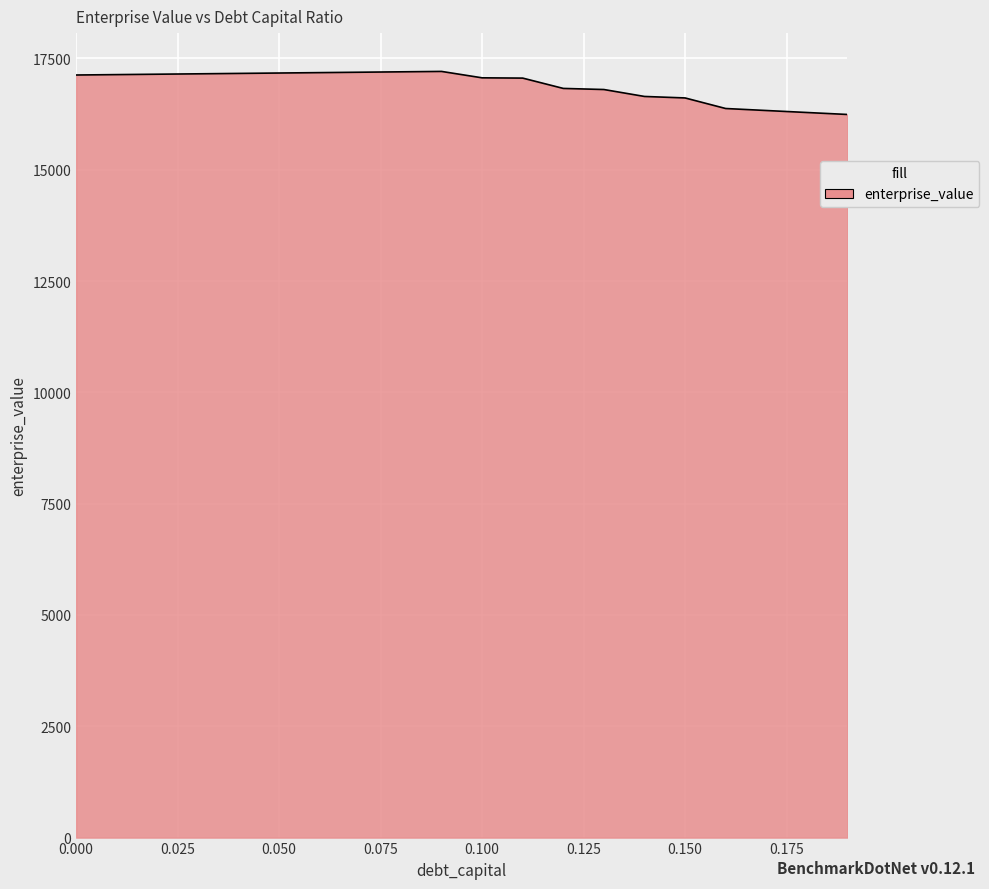

What is the maximum value shown in the chart?

17207.8